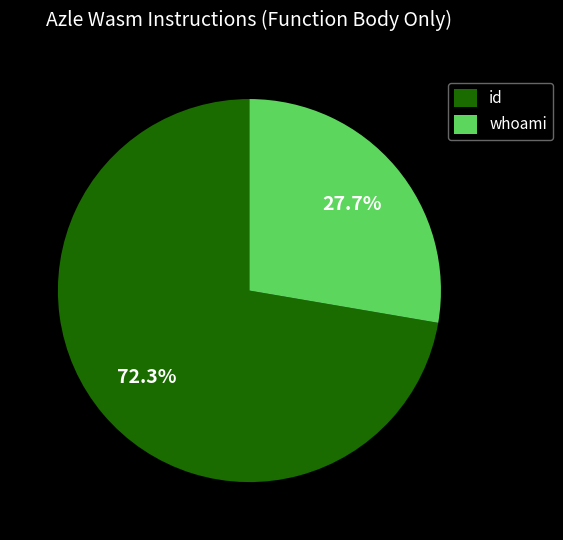

Rank the categories by value from highest to lowest.

id, whoami